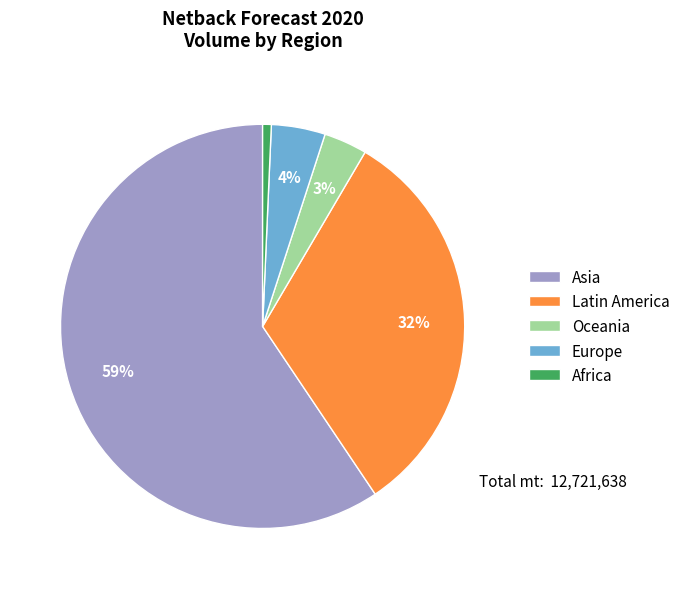

Is there any slice that represents more than half of the pie?

Yes